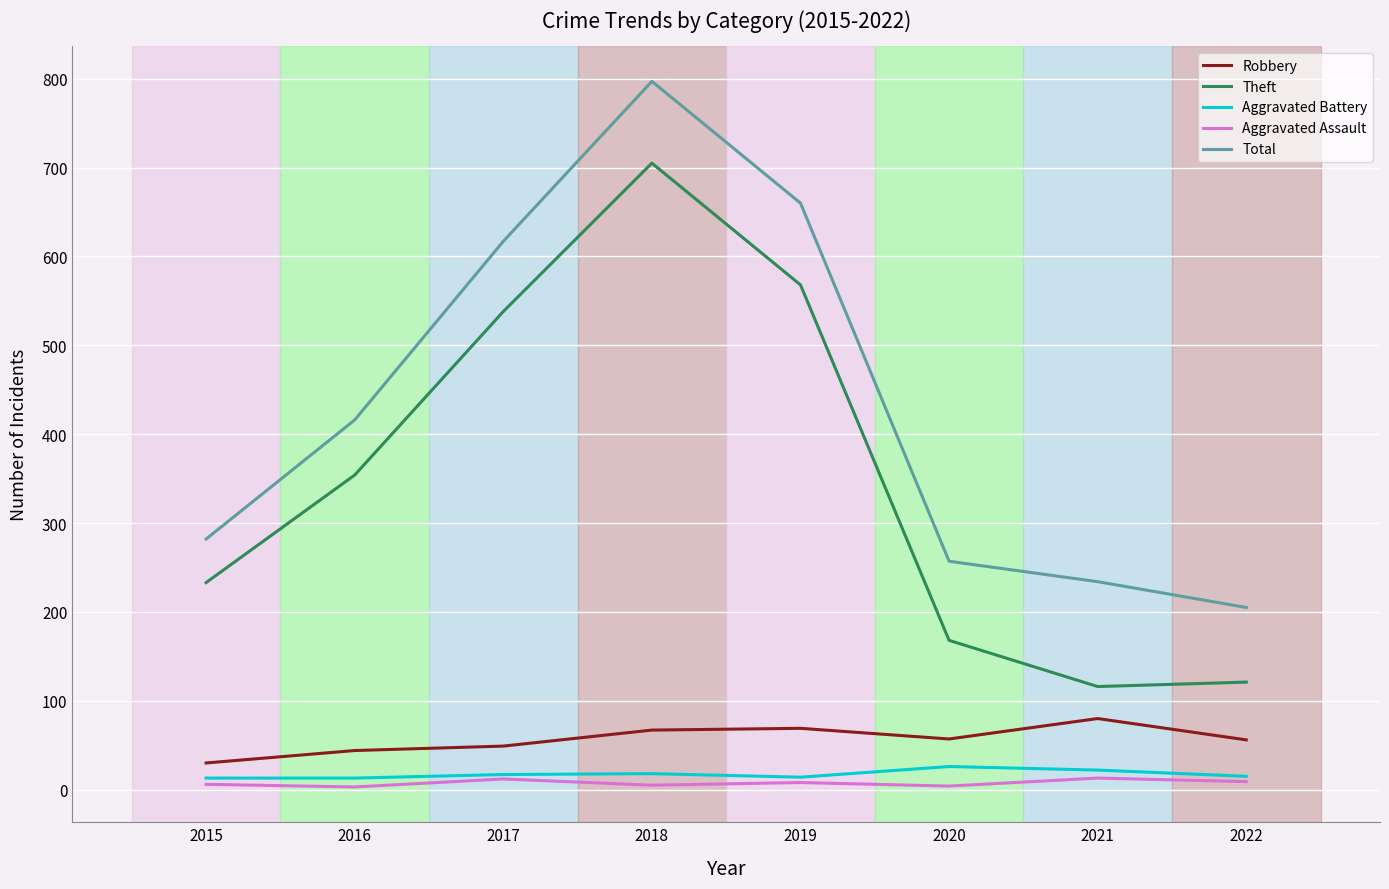

What is the lowest value of the Total series?

205